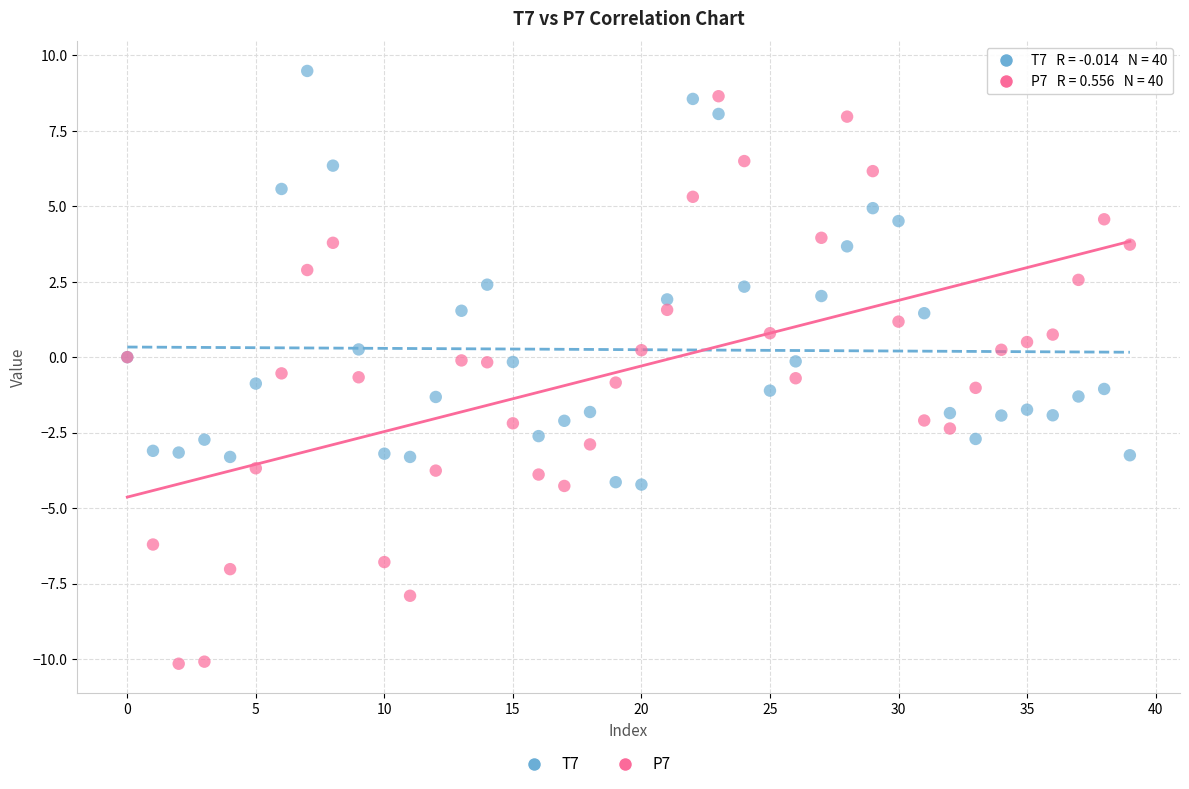

Which series has the widest spread of Y values?

P7